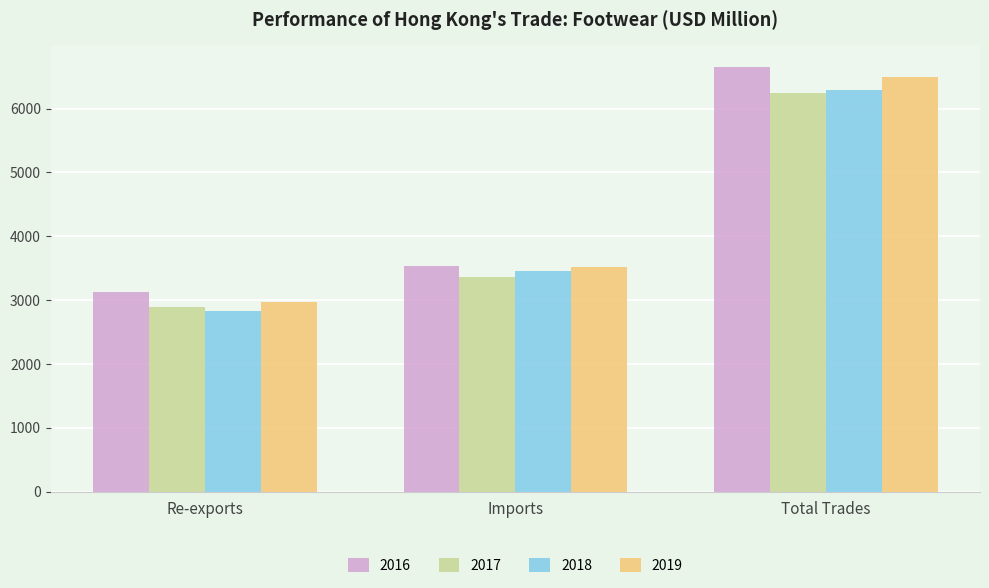

What position from the right is Re-exports?

3